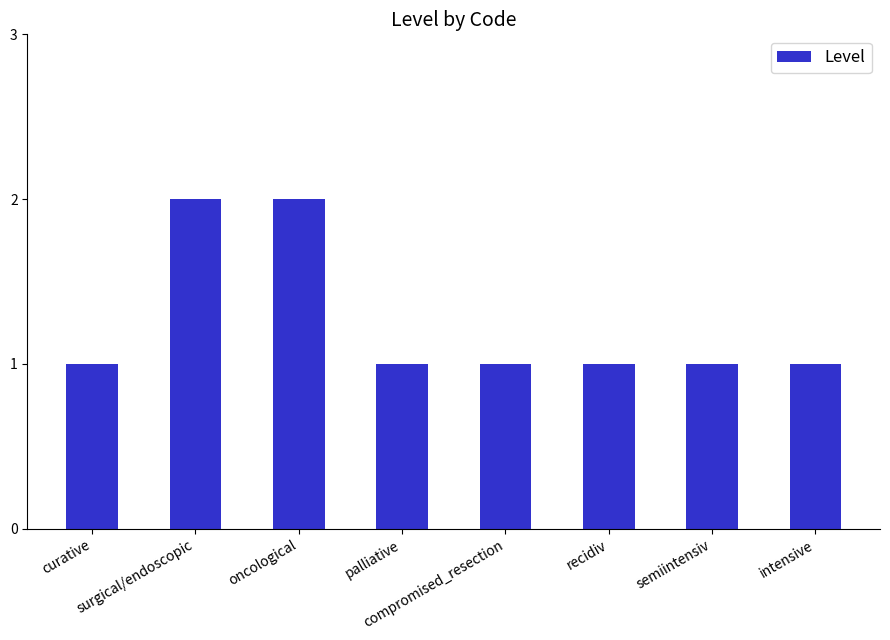

What is the smallest value displayed?

1